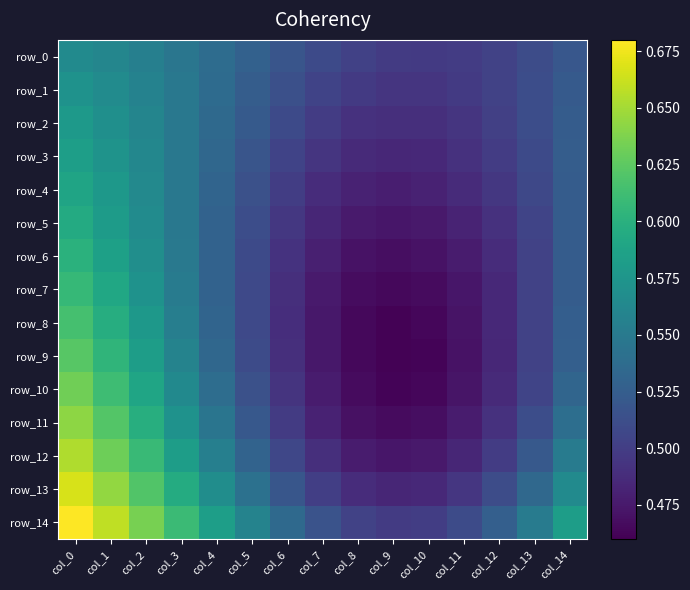

Count the number of categories in the chart.

15